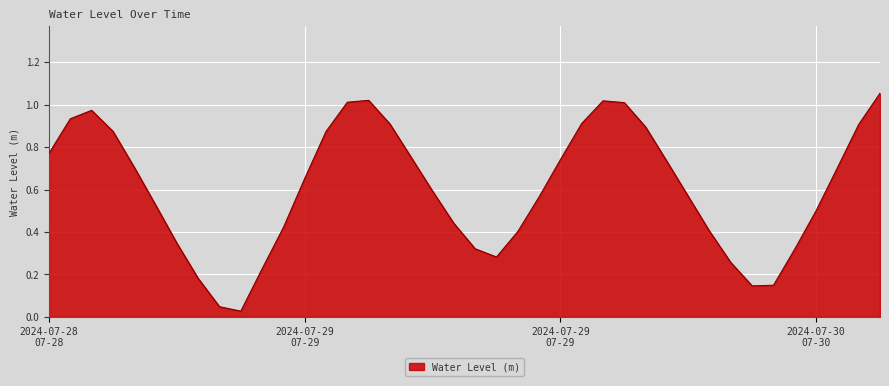

True or false: the data has more than 2 interior local peaks.

True